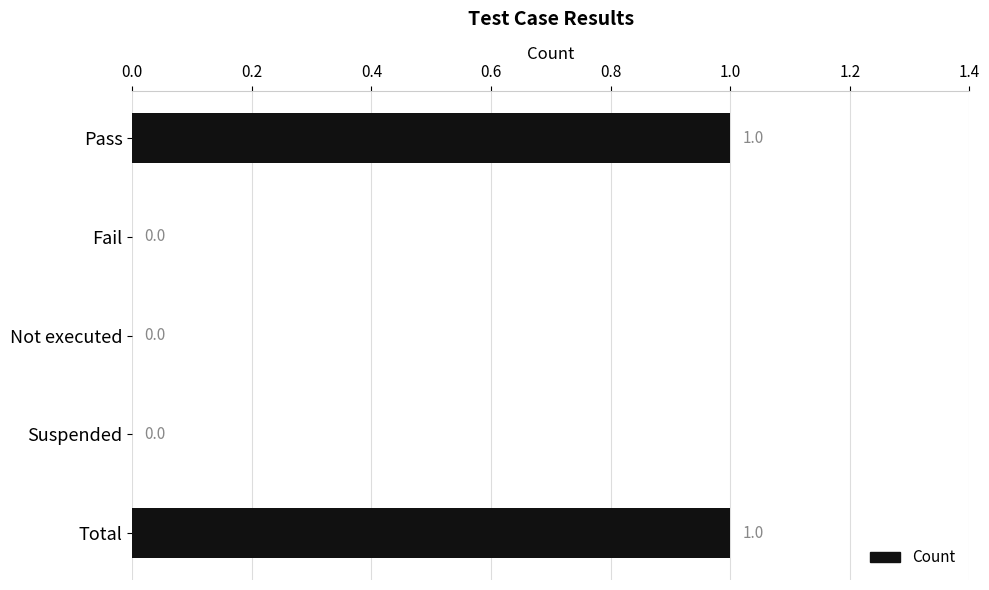

Count the values in the range 0 to 1.

5